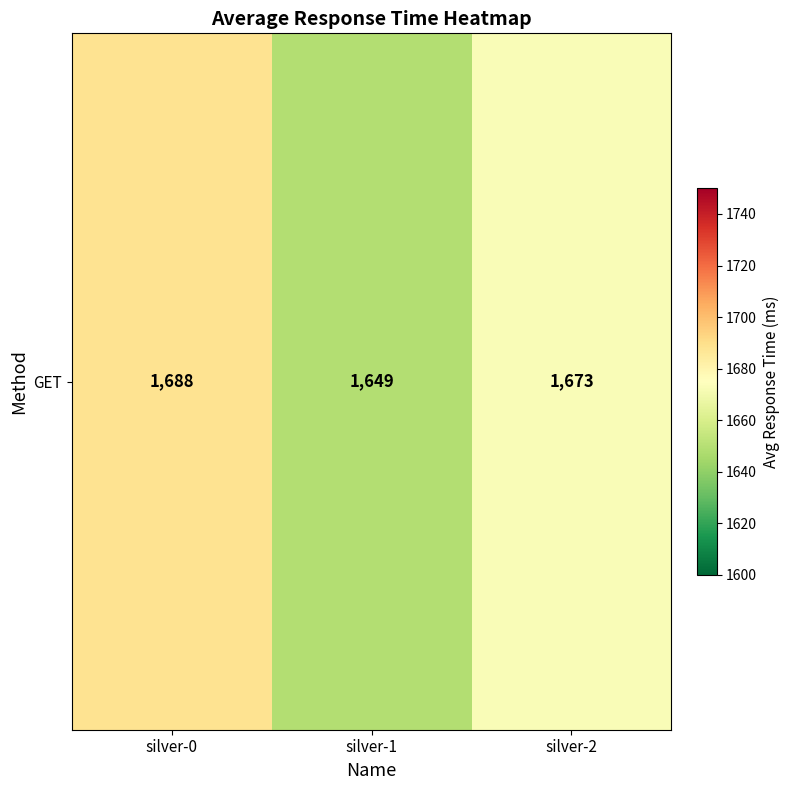

What is the sum of the values at silver-2 and silver-1?

3322